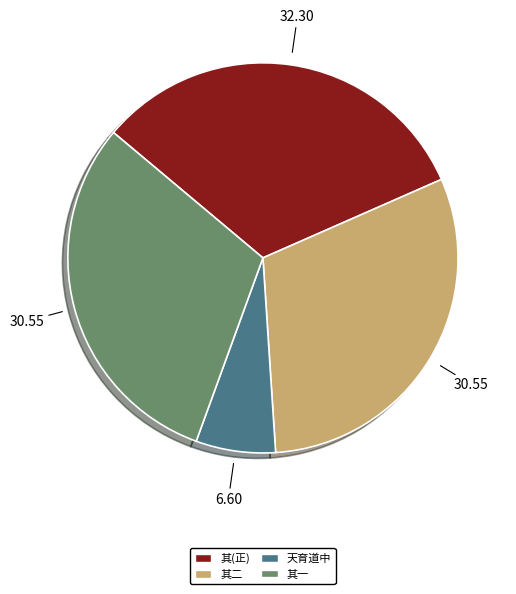

How many segments does this pie chart have?

4